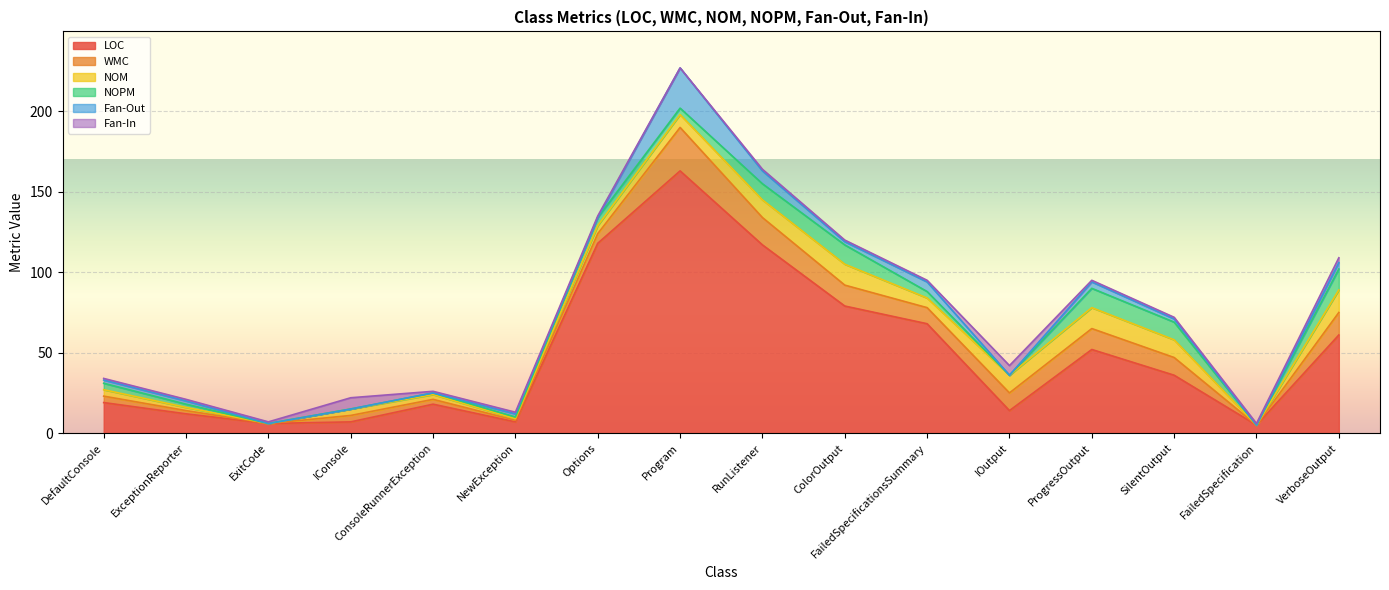

Reading right to left, extract all data points from this chart.

LOC: 61	5	36	52	14	68	79	117	163	118	7	18	7	6	12	19
WMC: 14	0	11	13	11	10	13	17	27	6	1	3	4	0	2	4
NOM: 14	0	11	13	11	6	13	11	8	5	1	3	4	0	2	4
NOPM: 13	0	11	12	0	4	12	10	4	5	1	1	0	0	2	4
Fan-Out: 4	0	2	4	0	6	2	8	25	0	2	0	0	0	2	2
Fan-In: 3	1	1	1	6	1	1	1	0	1	1	1	7	1	1	1